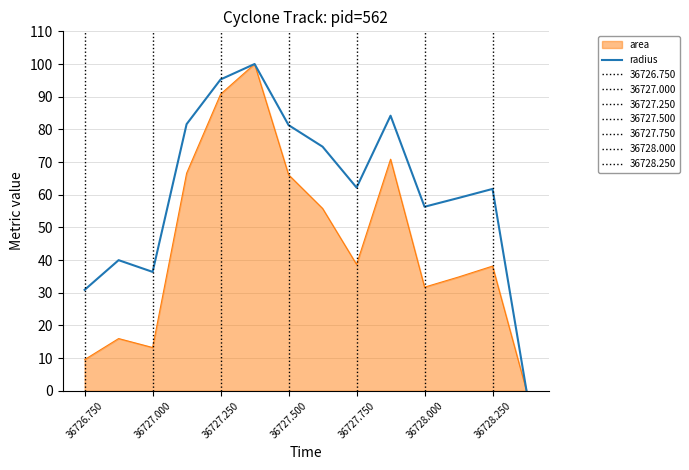

What is the maximum value for radius?

100.0